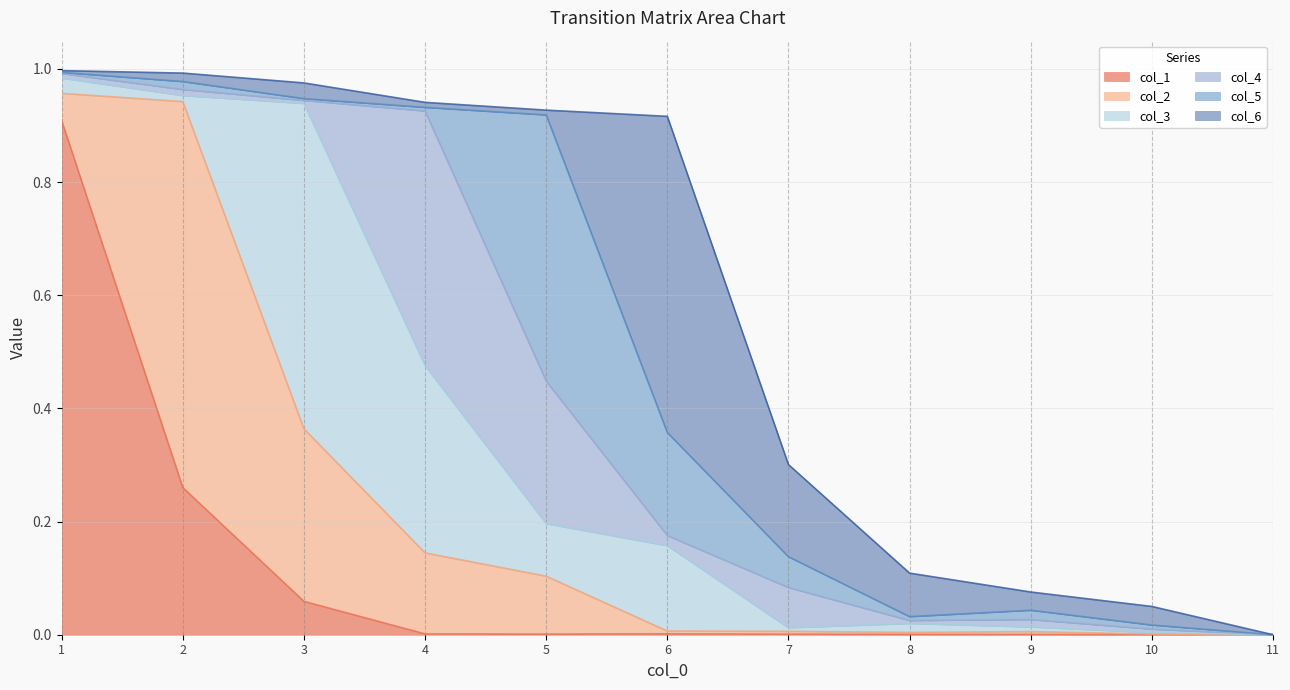

What value does the col_6 series have at 6?

0.6